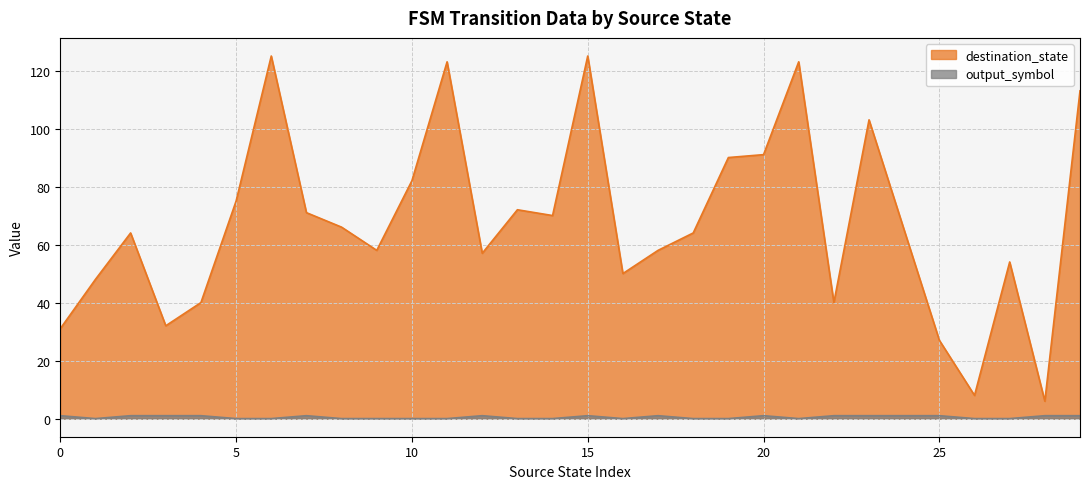

Does the chart display data point markers on the line(s)?

No